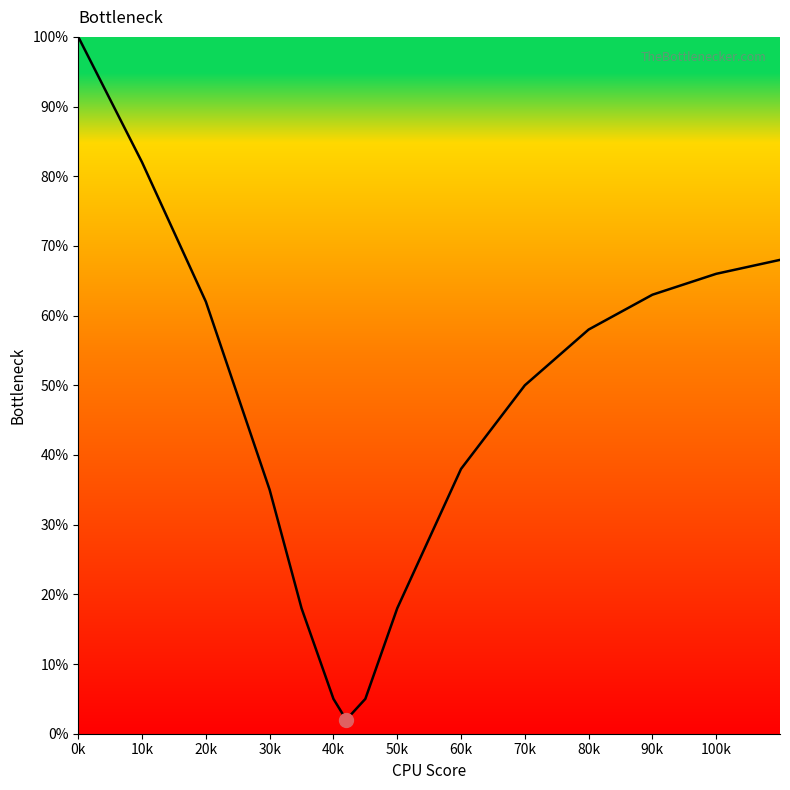

What is the greatest value displayed?

100